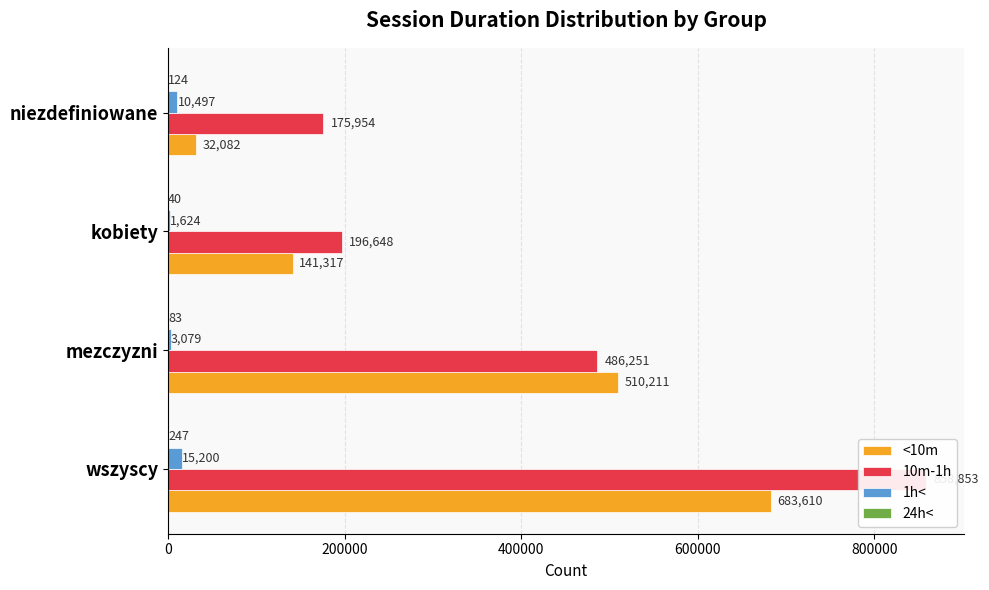

The 1h< series shows 5214 at niezdefiniowane. True or false?

False